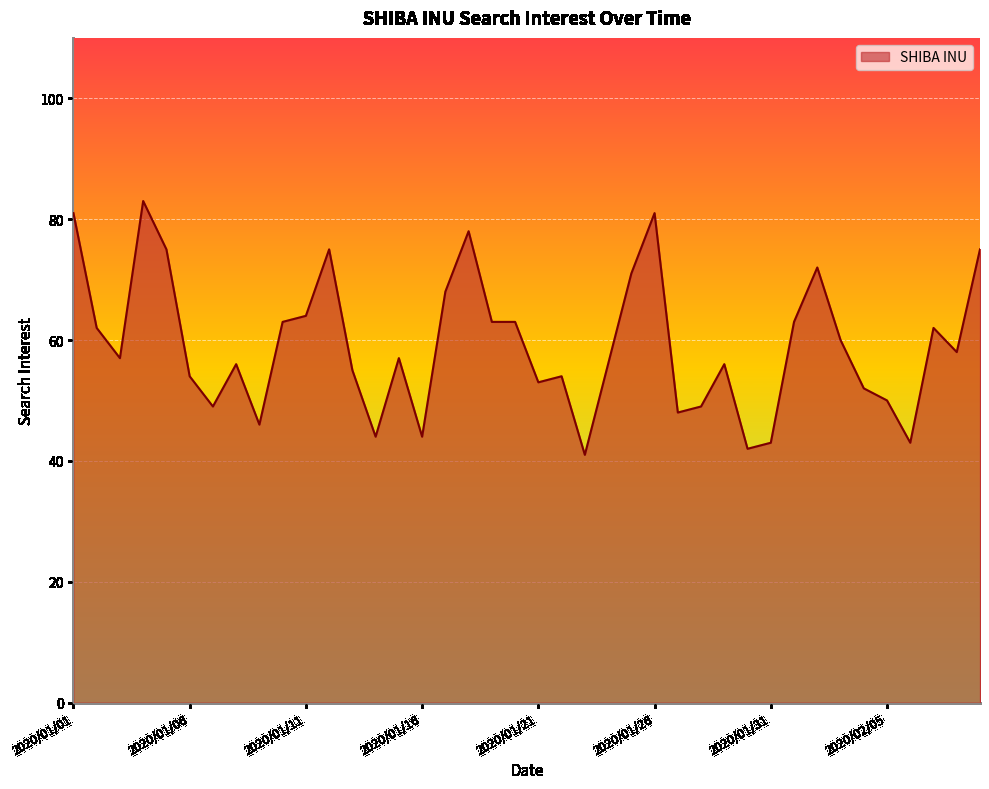

How many series are shown in this chart?

1